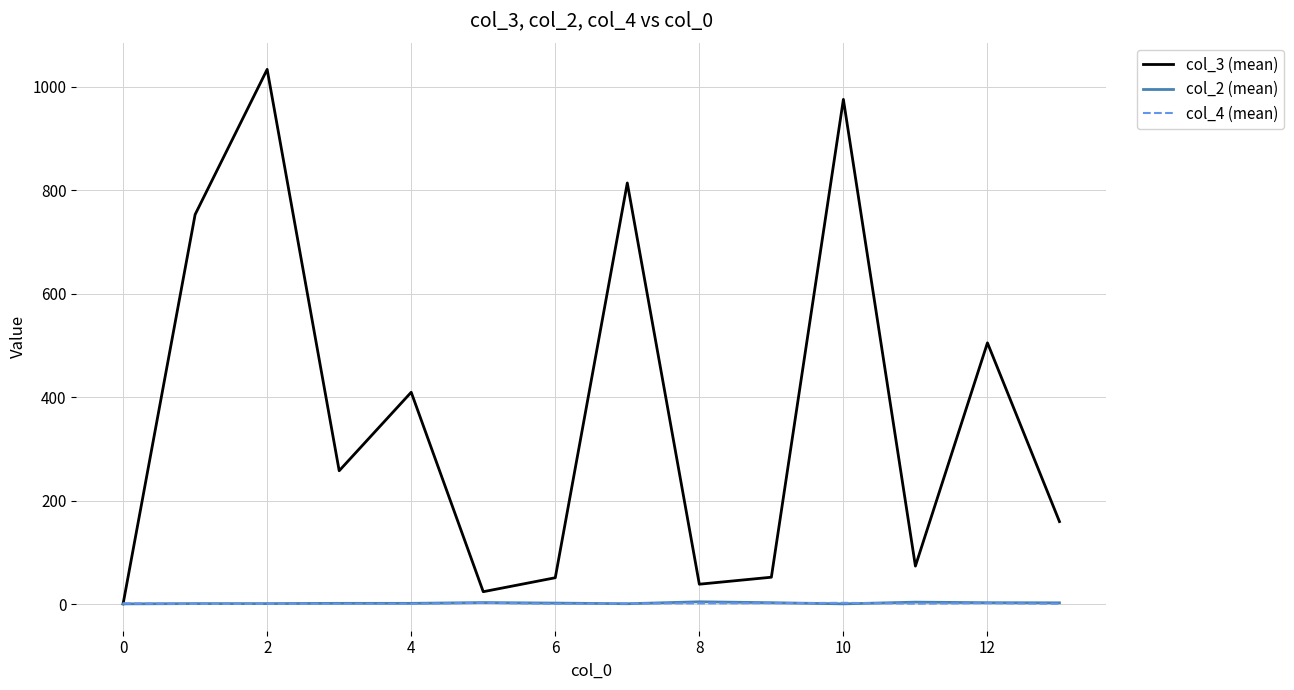

Which series has the largest range (max minus min)?

col_3 (mean)